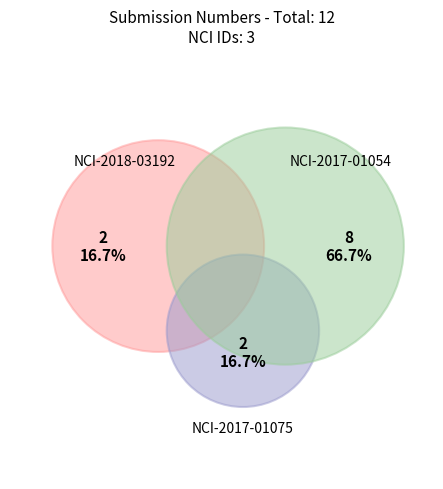

What percentage is the NCI-2017-01054 slice, to the nearest percent?

67%